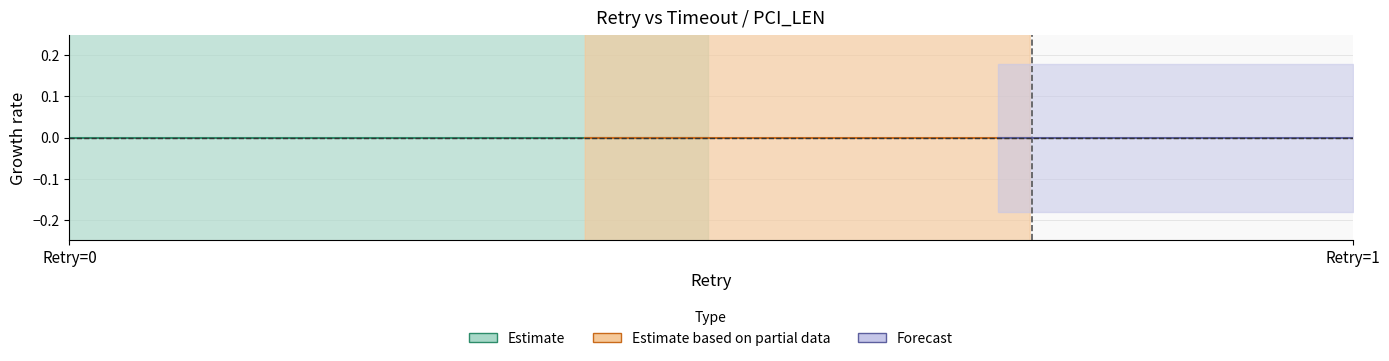

What is the sum of the PCI_LEN values at 1 and 0?

2